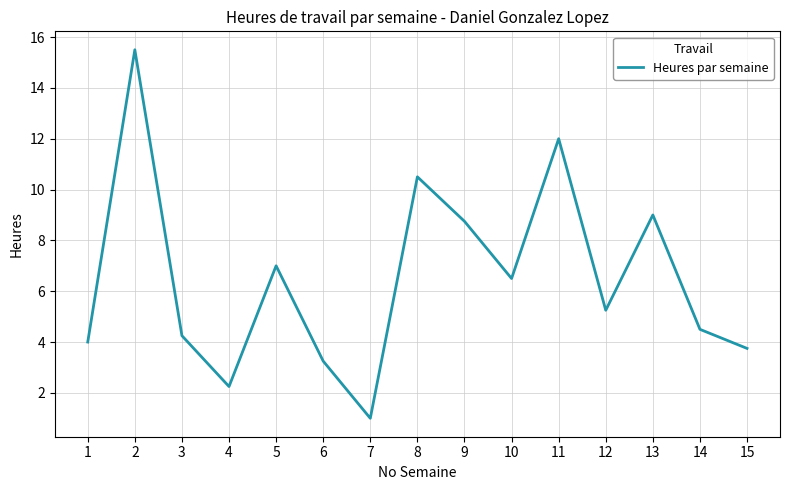

Does the chart have visible grid lines?

Yes